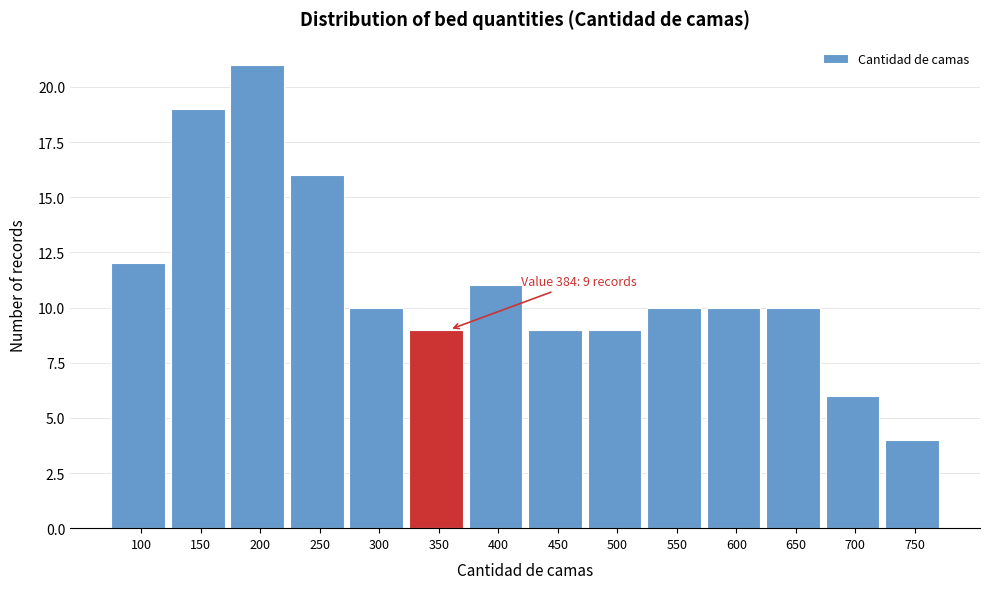

Reading left to right, transcribe all the data shown in this chart.

12	19	21	16	10	9	11	9	9	10	10	10	6	4